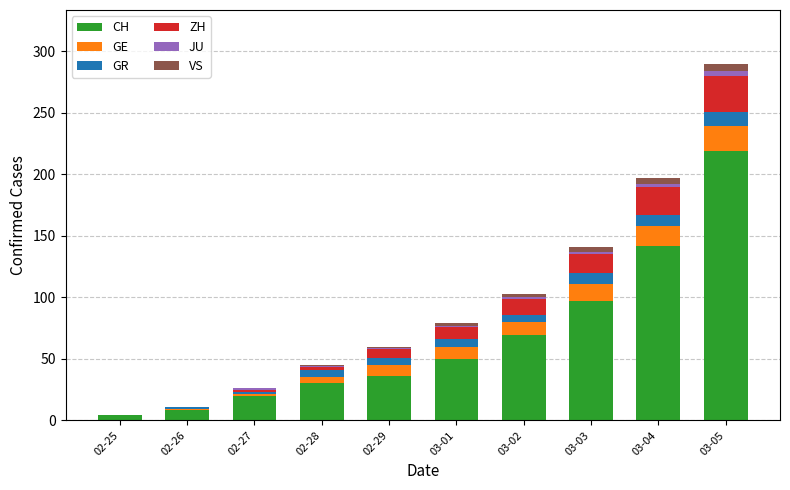

What is the difference between the CH values at 03-04 and 03-02?

73